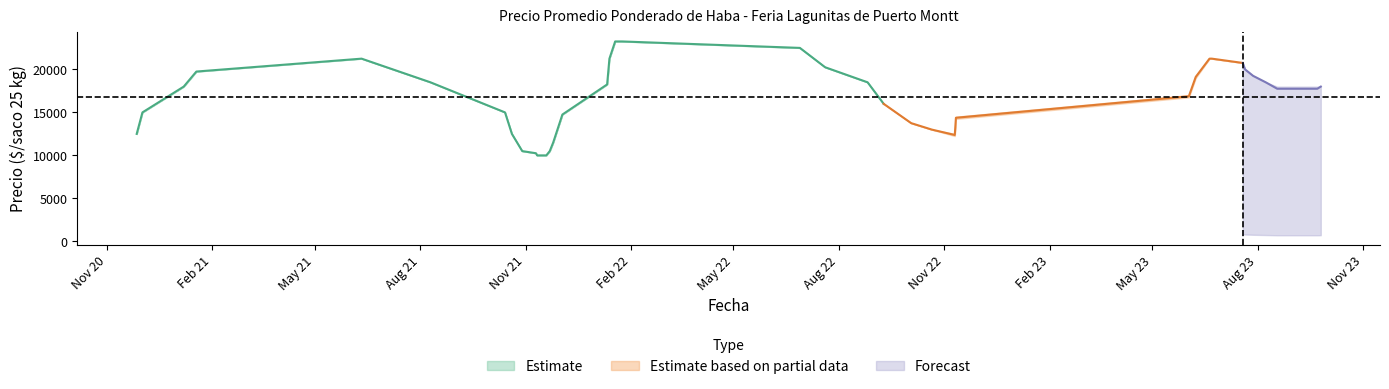

What is the highest value of the Estimate series?

23250